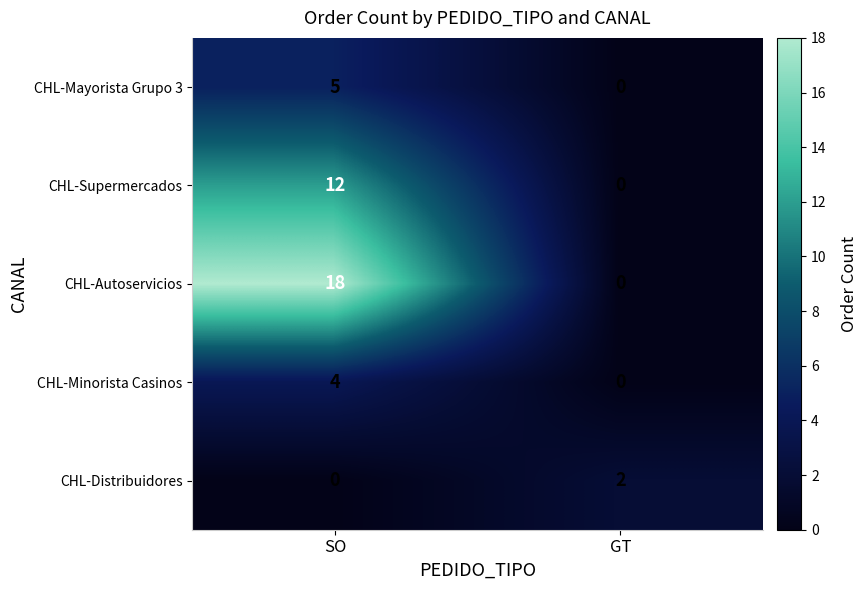

Which series has the largest range (max minus min)?

CHL-Autoservicios